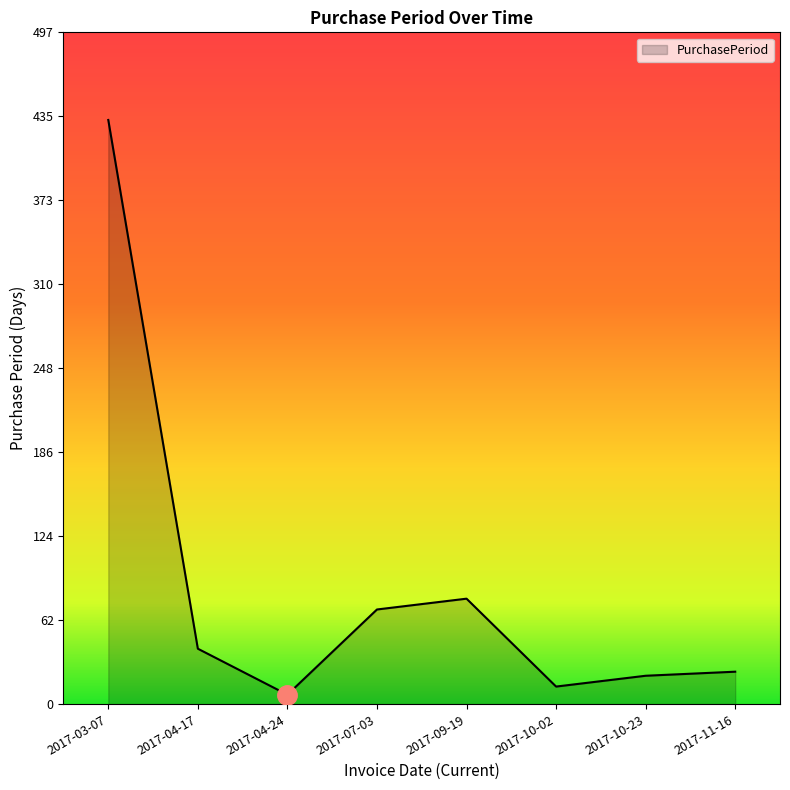

How many interior local valleys (lower than both neighbors) does the data have?

2